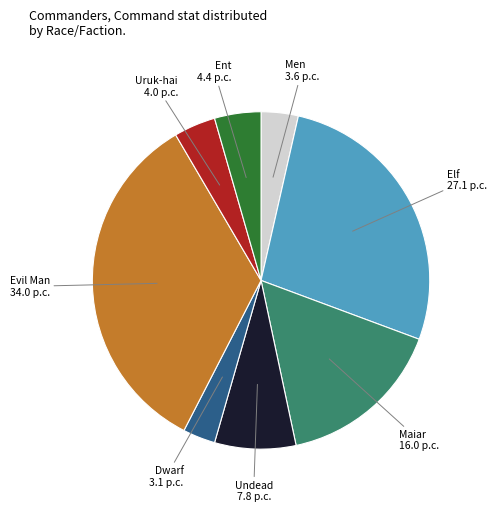

The Elf slice represents 40% of the pie. True or false?

False